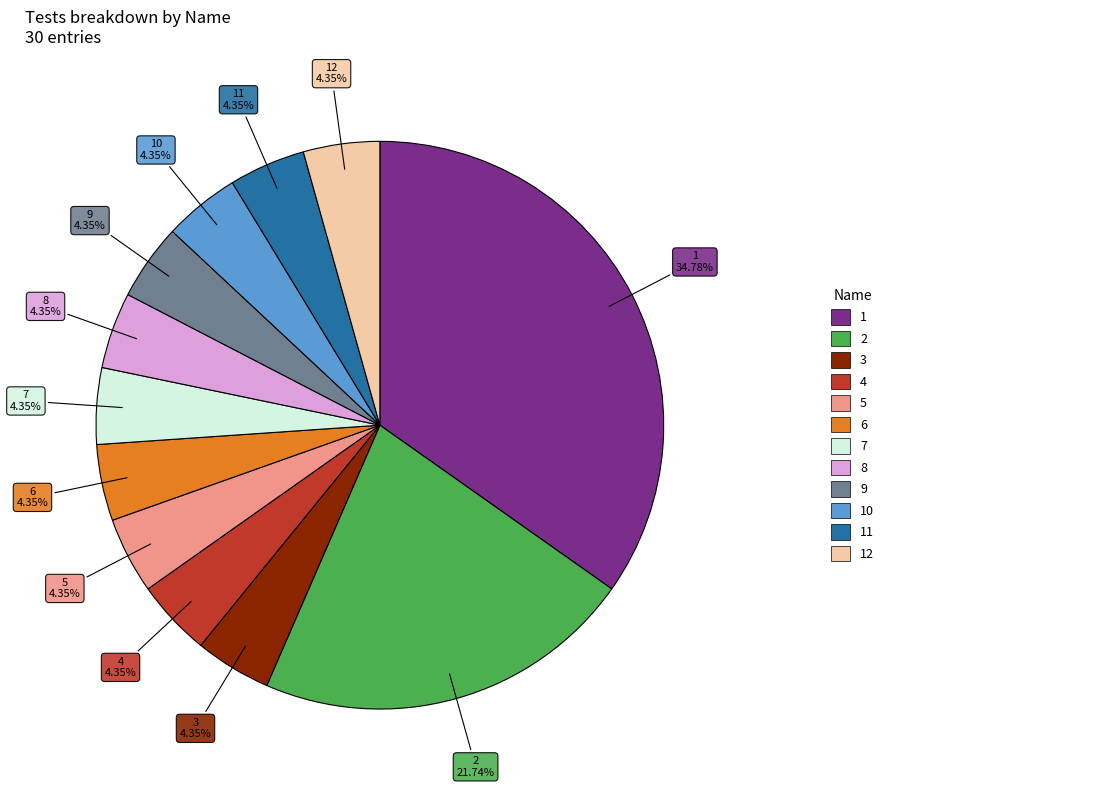

Is there a majority slice in this chart?

No